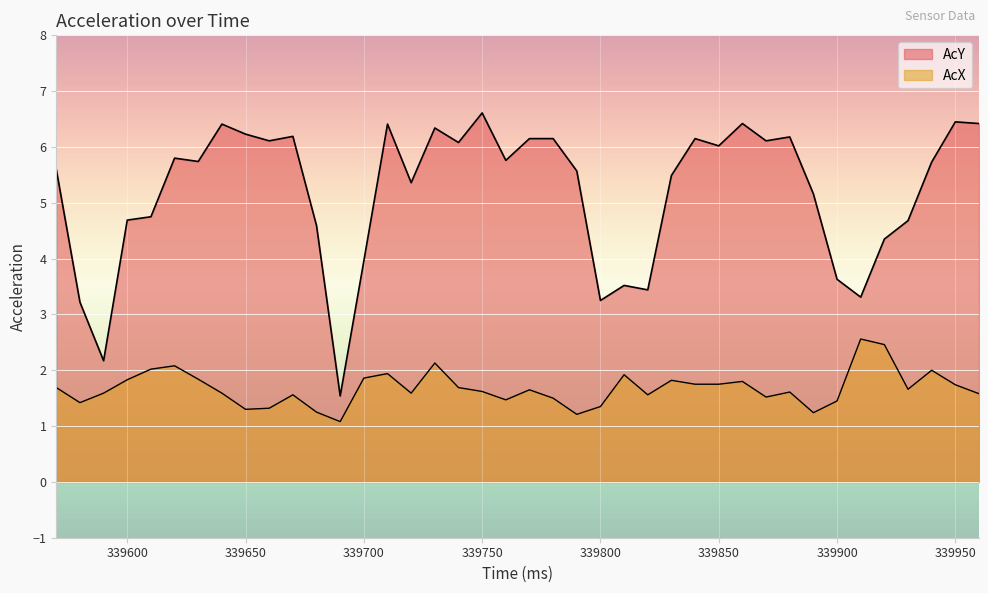

What is the maximum value shown in the chart?

6.6